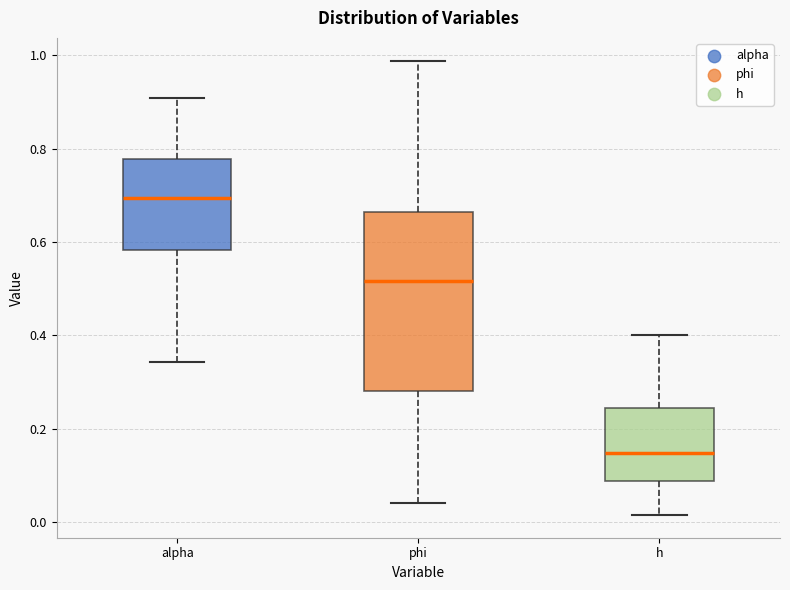

Reading left to right, transcribe this box plot: for each box, give where its median line is, the range the box spans, and where its two whiskers end, as read against the y-axis. The values are not printed on the chart, so give them approximately, as read against the axis.

alpha: median 0.70, box 0.58 to 0.78, whiskers 0.34 to 0.90
phi: median 0.52, box 0.28 to 0.66, whiskers 0.04 to 0.98
h: median 0.14, box 0.08 to 0.24, whiskers 0.02 to 0.40